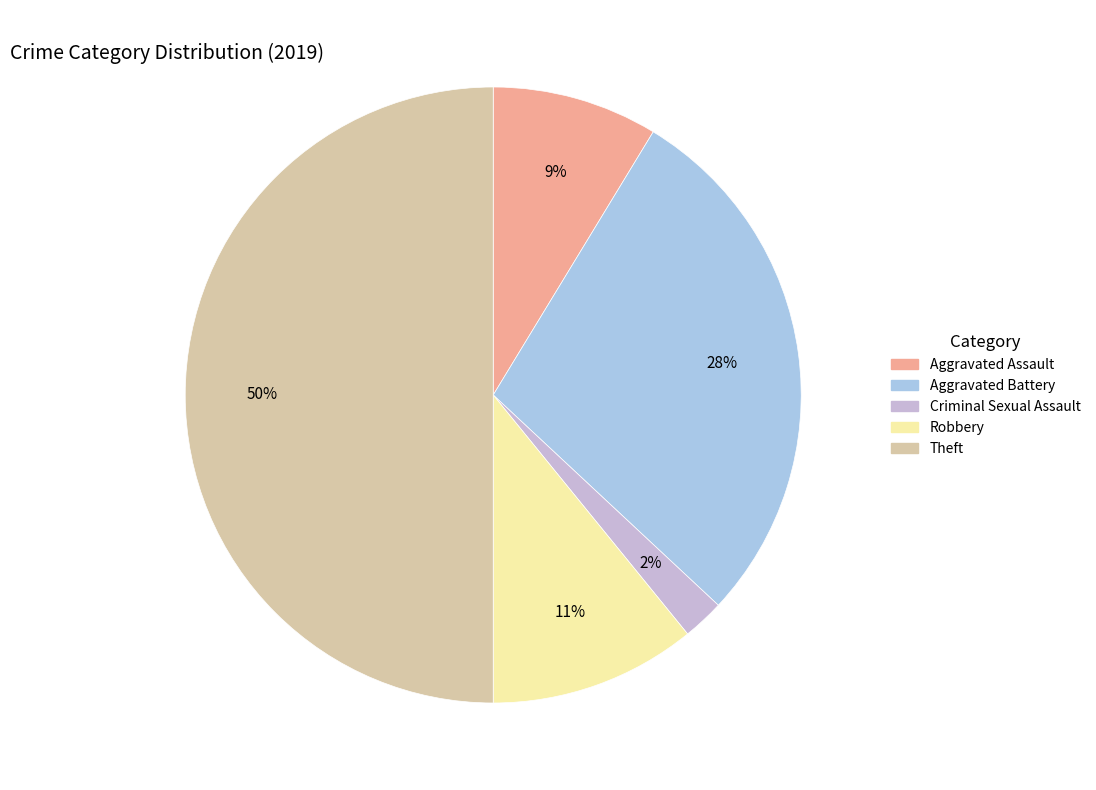

To the nearest percent, what is the average slice percentage?

20%